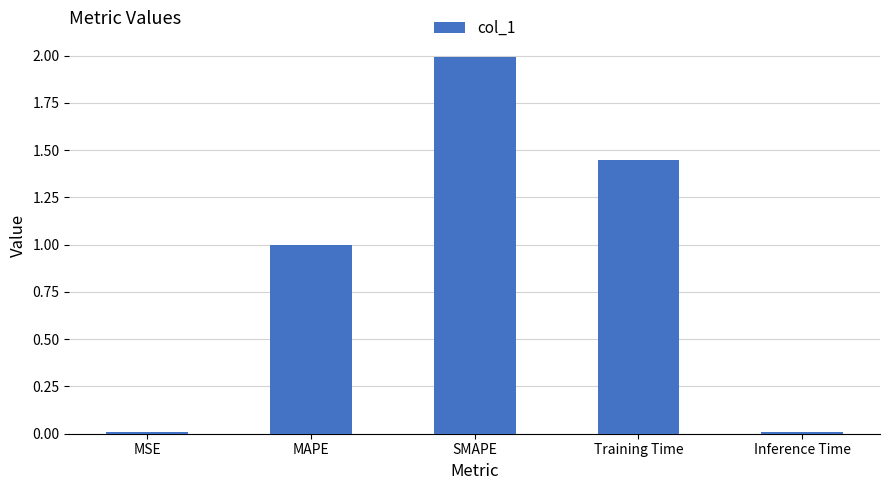

How many categories are shown in the chart?

5